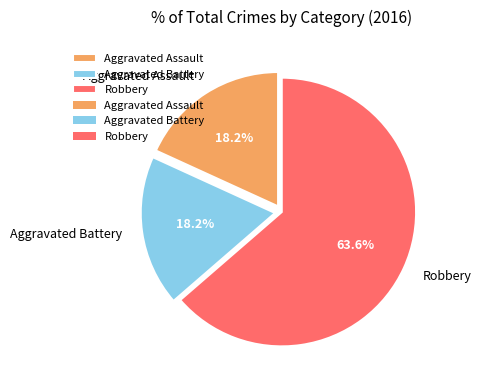

Count the number of slices in the pie.

3